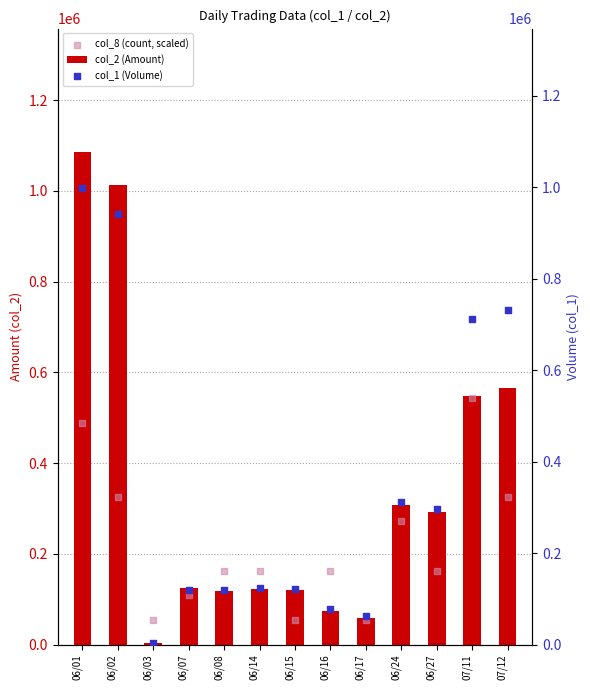

Which series reaches the minimum Y coordinate?

col_1 (Volume)